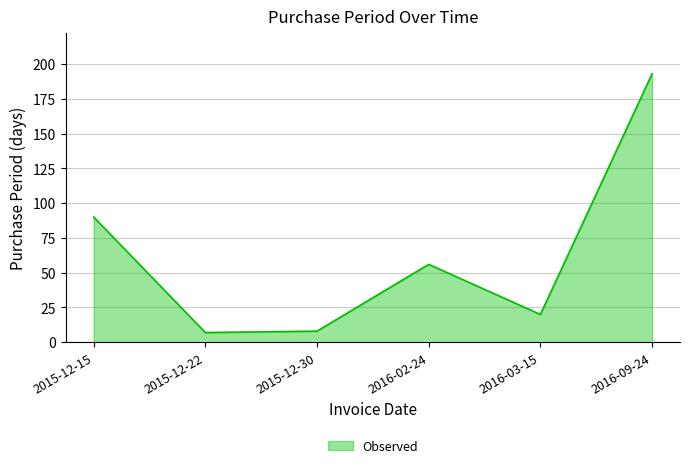

How many interior local peaks (higher than both neighbors) does the data have?

1